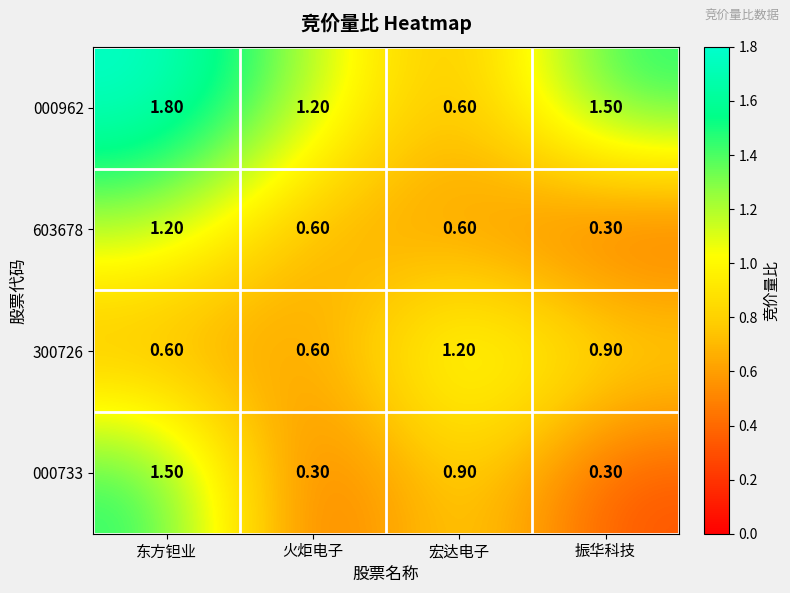

Rank the categories by 000962 value from lowest to highest.

宏达电子, 火炬电子, 振华科技, 东方钽业